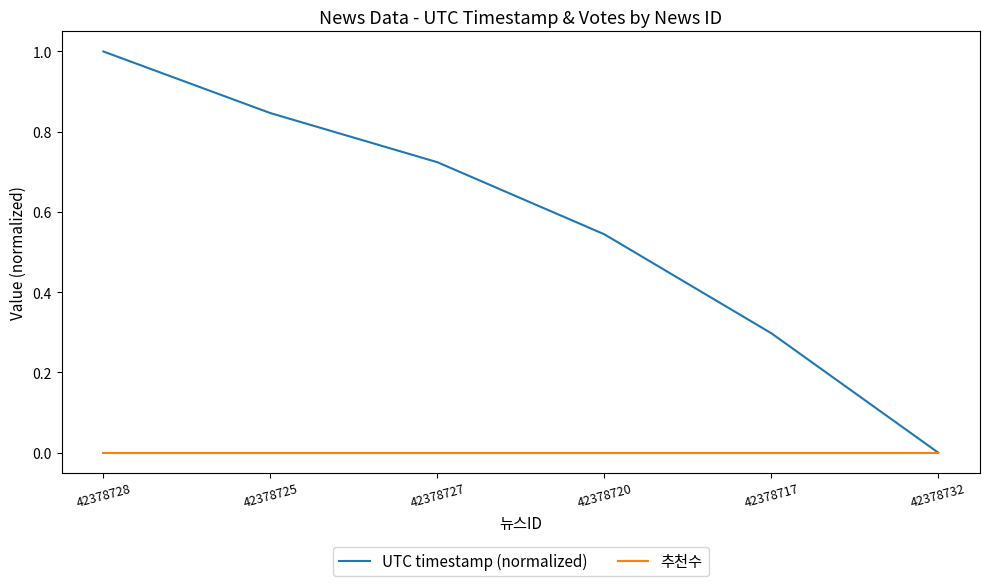

What is the total value across all series at 42378728?

1.0